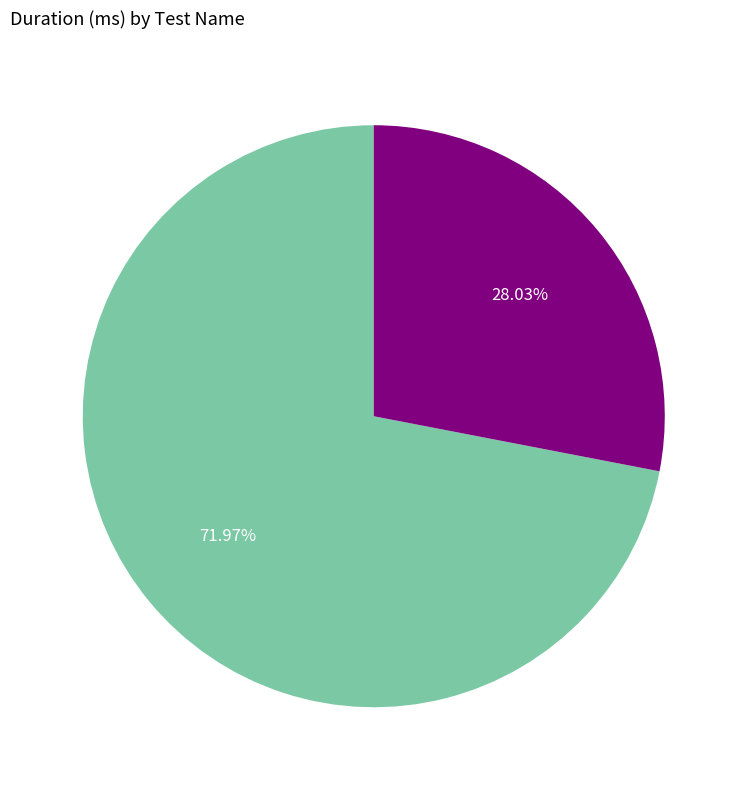

Is there any slice that represents more than half of the pie?

Yes